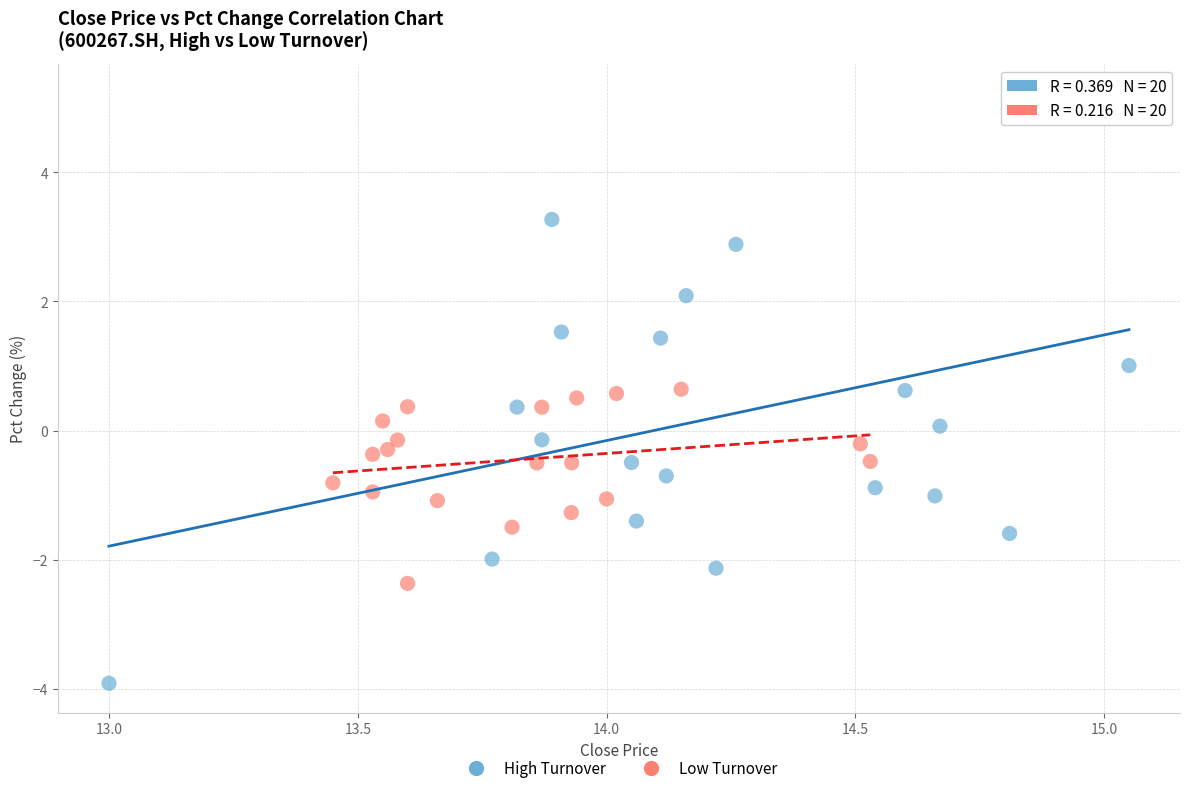

What are all the series names shown in the legend?

High Turnover, Low Turnover